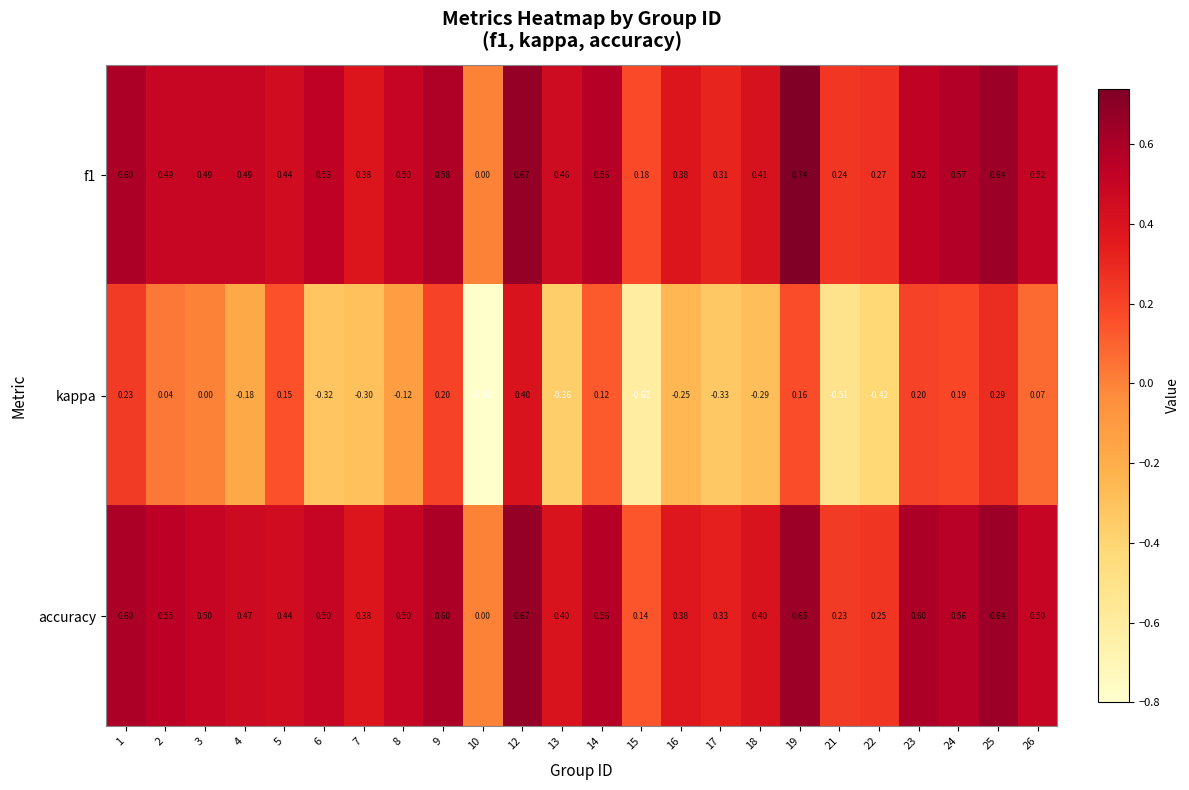

How many series are shown in this chart?

3